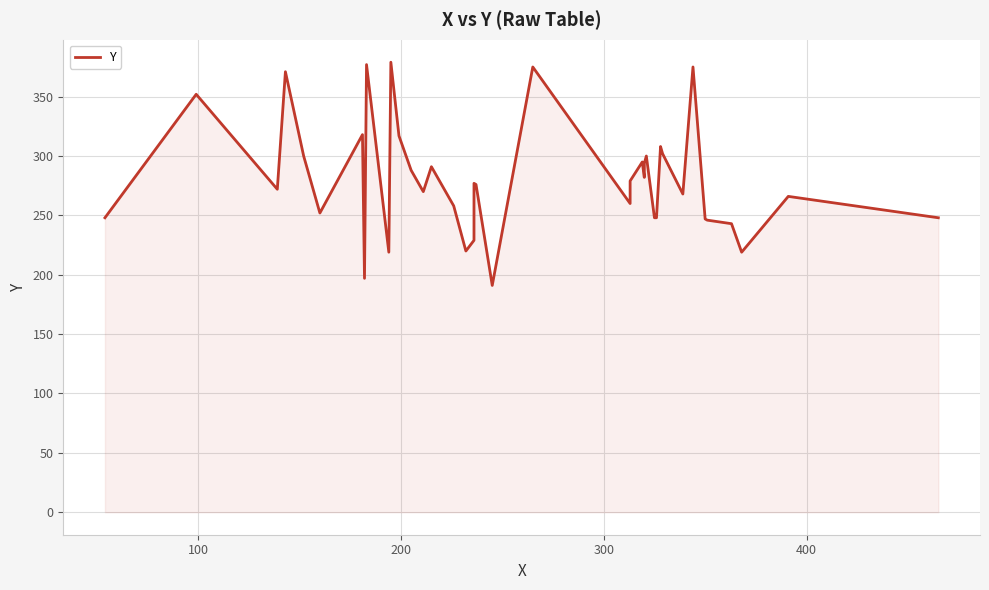

What is the sum of all values?

11205